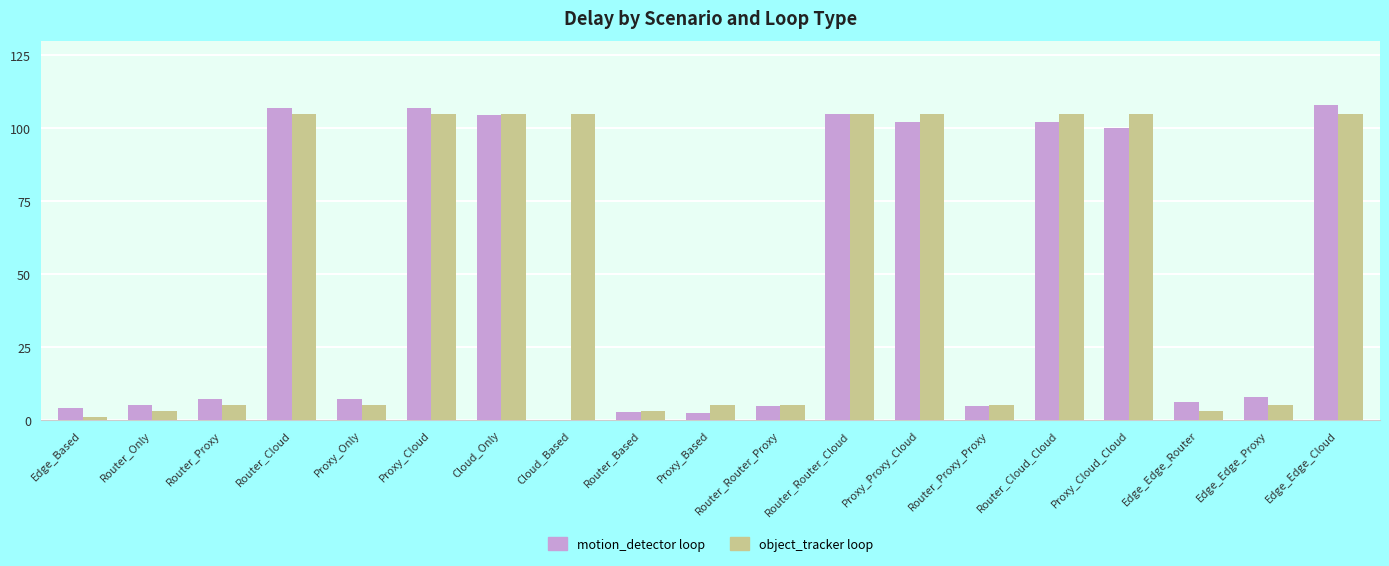

What is the sum of all object_tracker loop values?

985.2